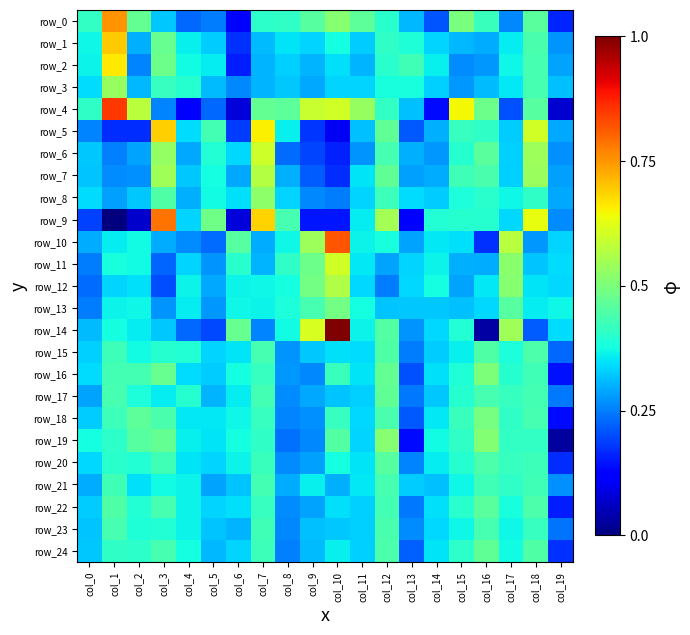

The value of row_12 at col_8 is 0.6. True or false?

False